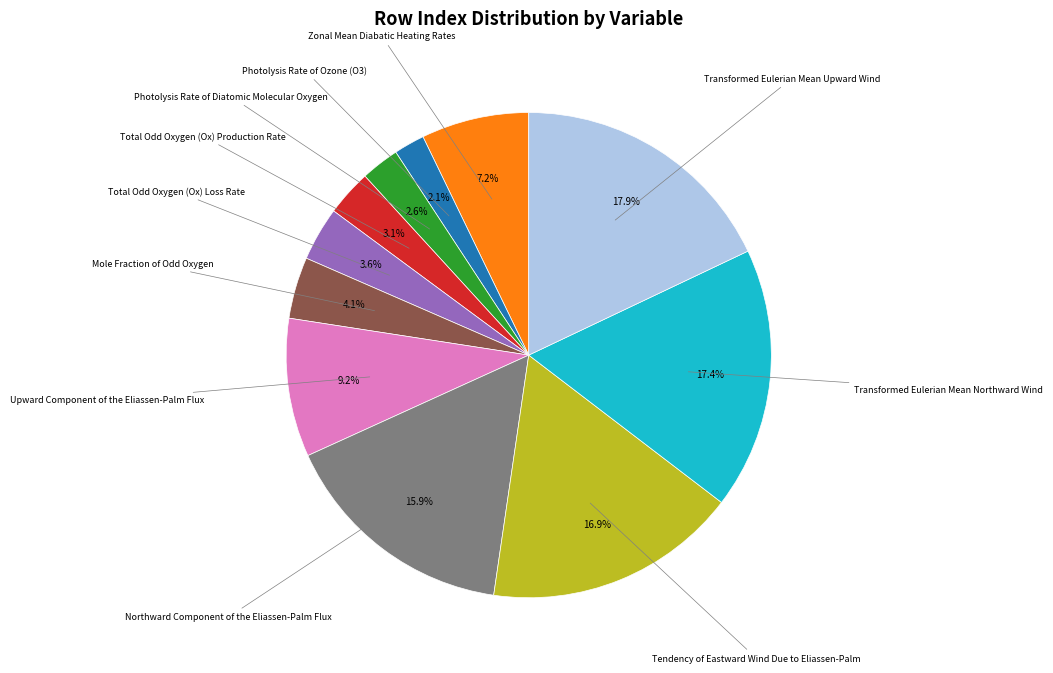

How many slices are in this pie chart?

11